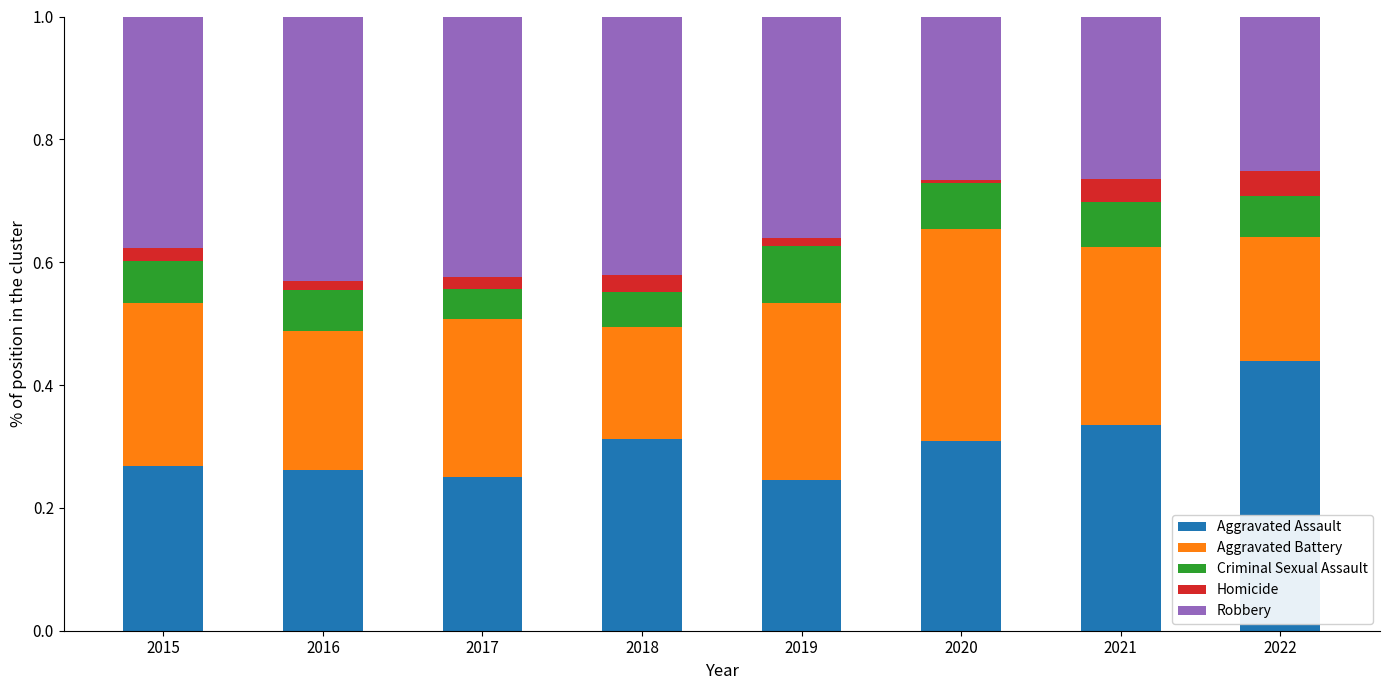

At which label does Aggravated Assault reach its peak?

2022